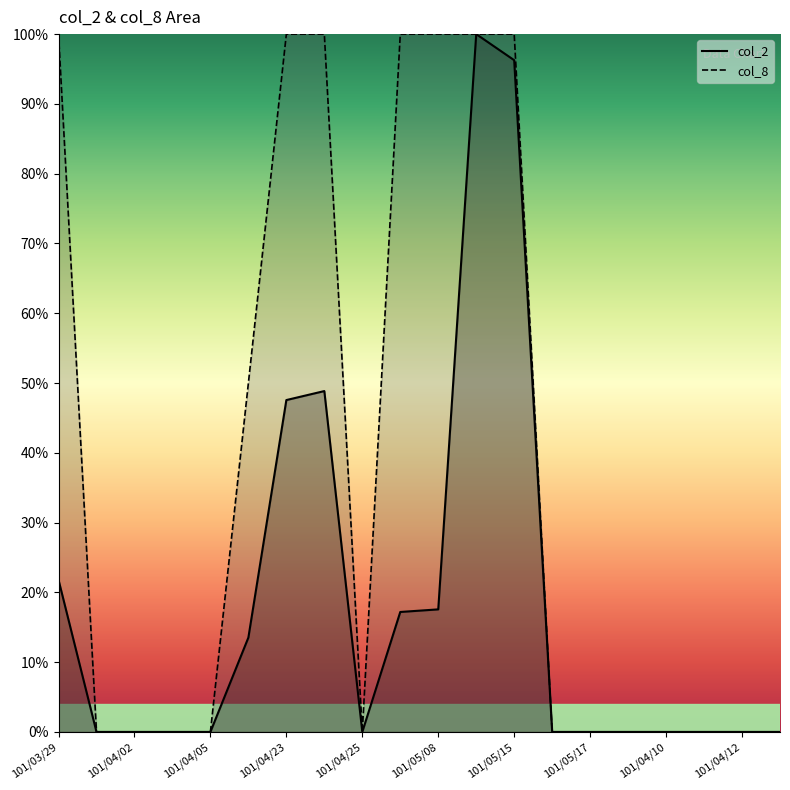

What is the difference between the maximum and minimum values in the col_2 line series?

100.0